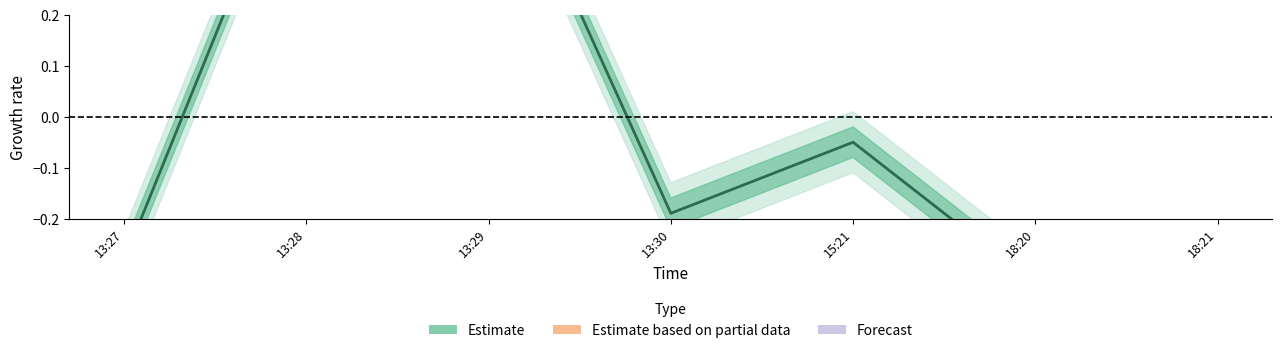

The chart shows a value of 0.4 at 13:29. True or false?

False